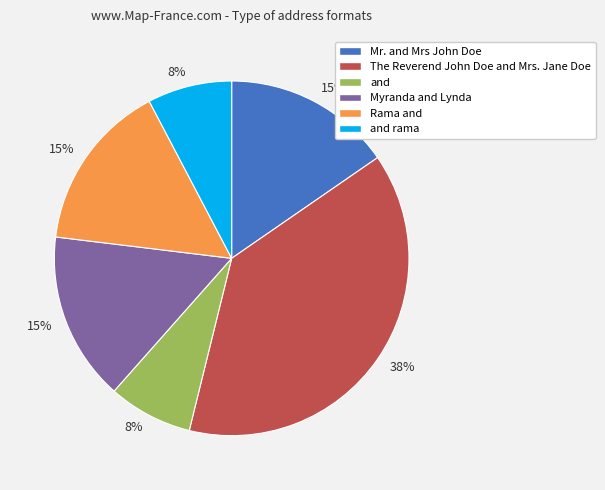

Is there any slice that represents more than half of the pie?

No